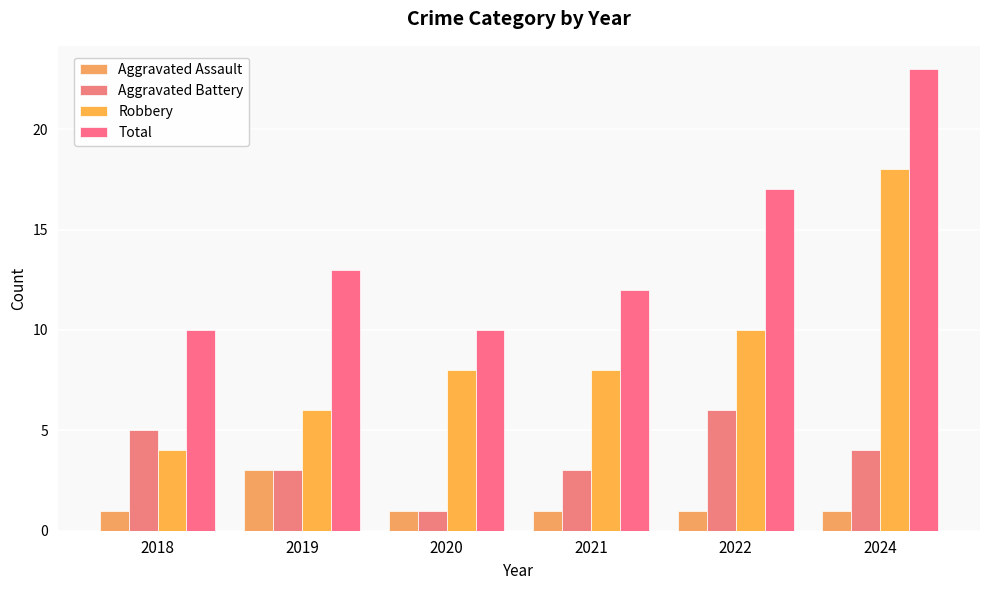

What is the highest value of the Total series?

23